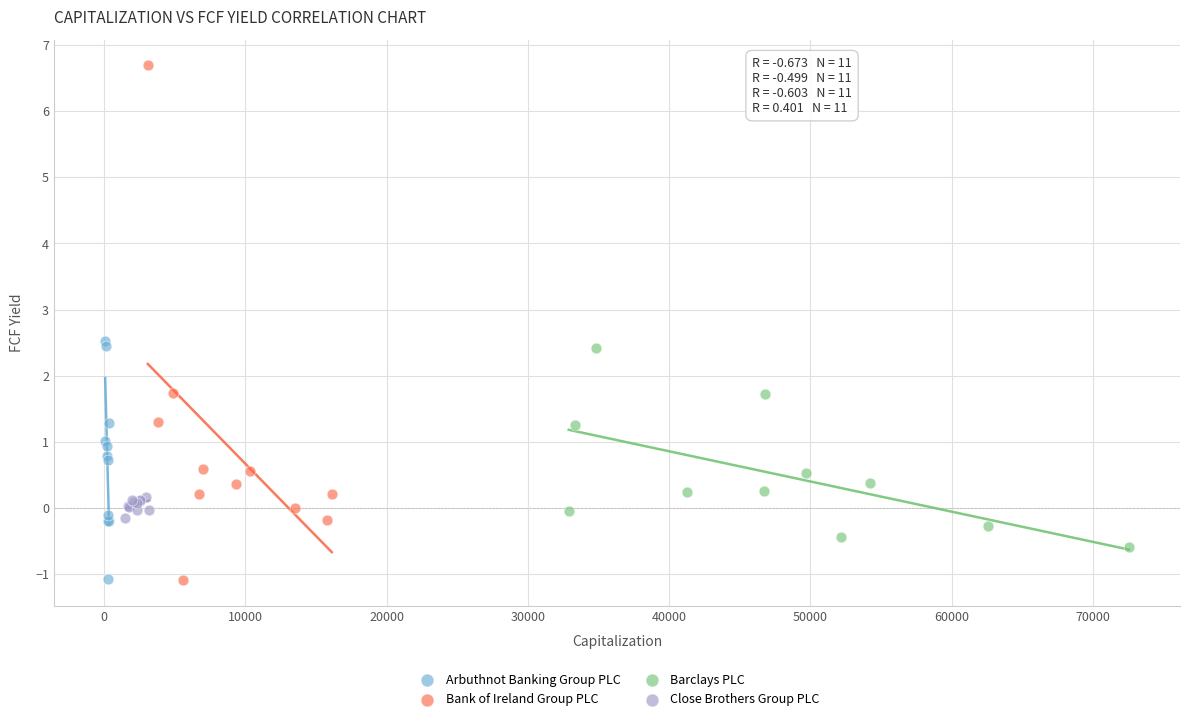

What are all the series names shown in the legend?

Arbuthnot Banking Group PLC, Bank of Ireland Group PLC, Barclays PLC, Close Brothers Group PLC